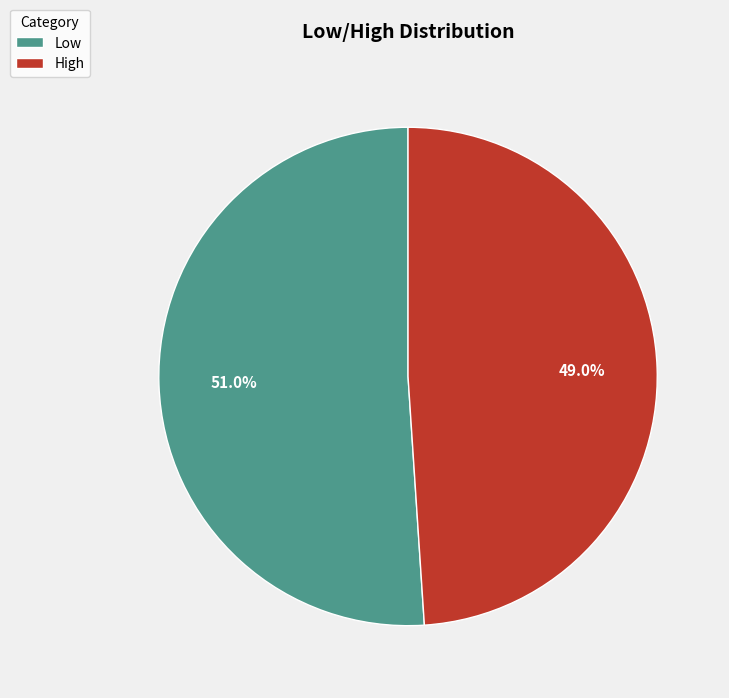

What percentage is NOT represented by High?

51.0%